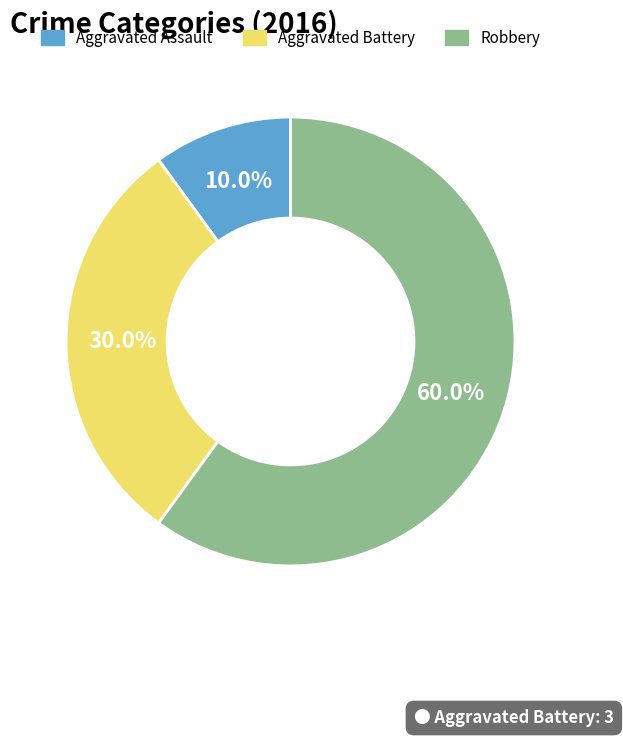

To the nearest percent, what portion does Robbery represent?

60%